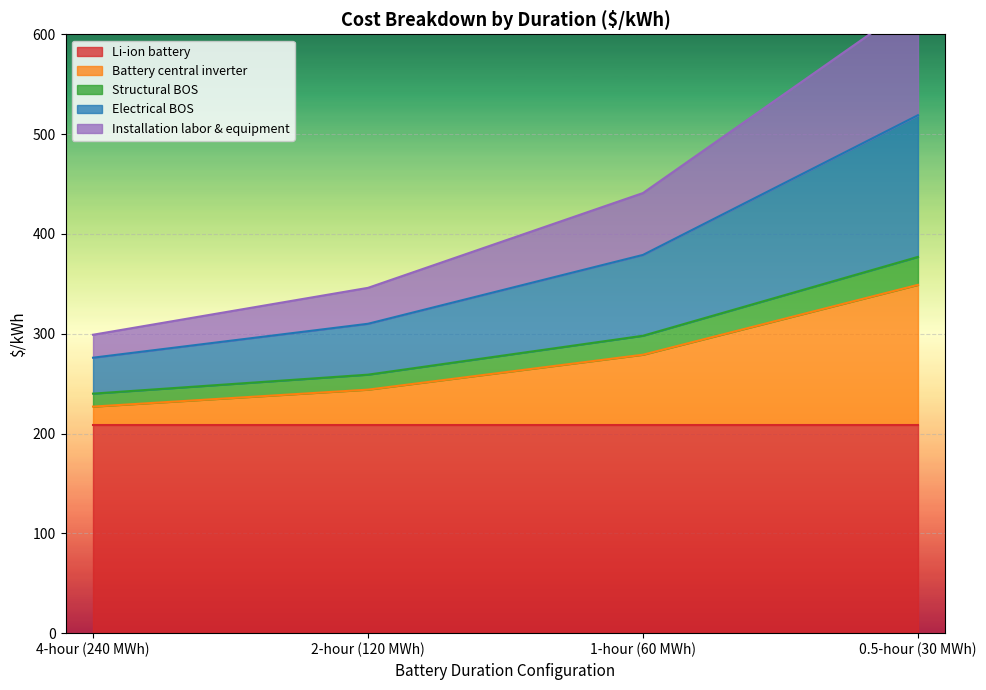

Is it true that Battery central inverter equals 74 at 1-hour (60 MWh)?

False